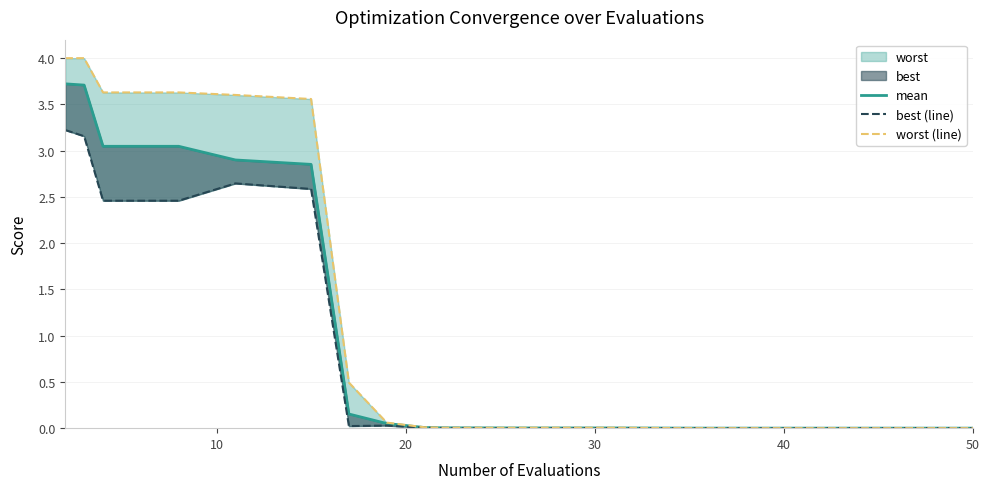

What is the average value of the best (line) series?

0.8